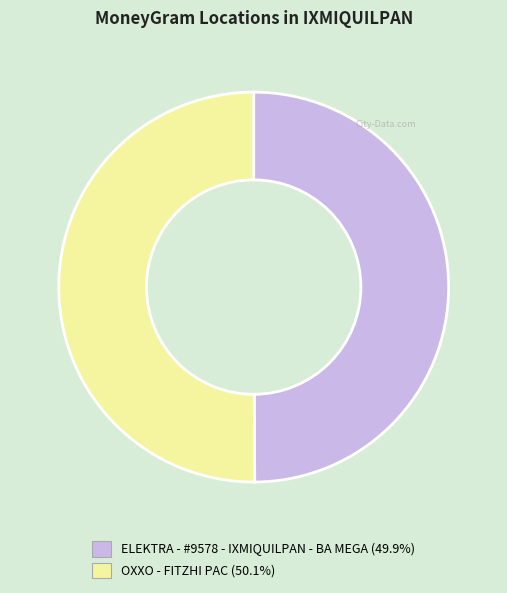

Is the sum of ELEKTRA - #9578 - IXMIQUILPAN - BA MEGA and OXXO - FITZHI PAC greater than half?

Yes